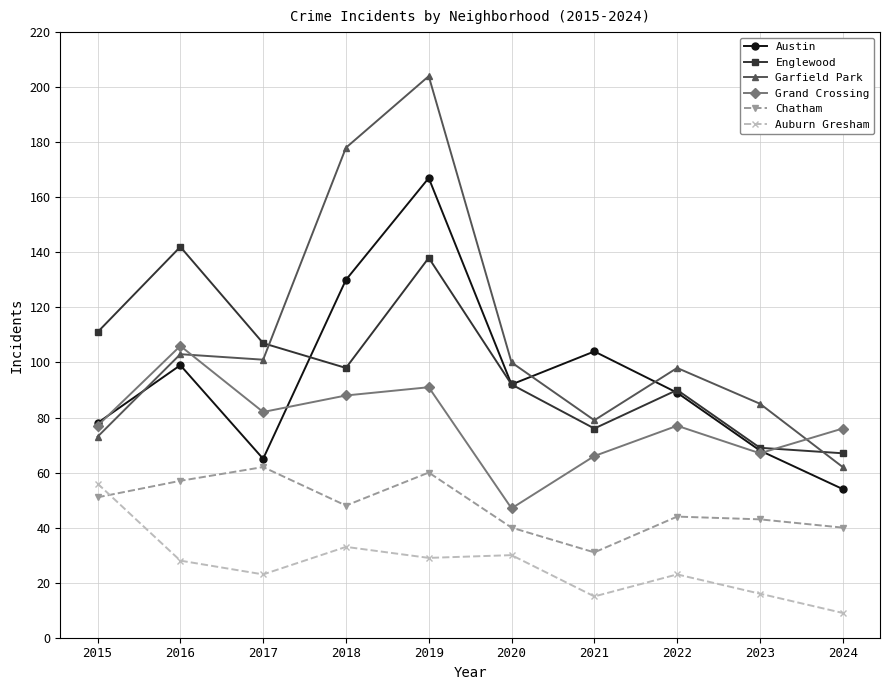

Which series has the largest range (max minus min)?

Garfield Park